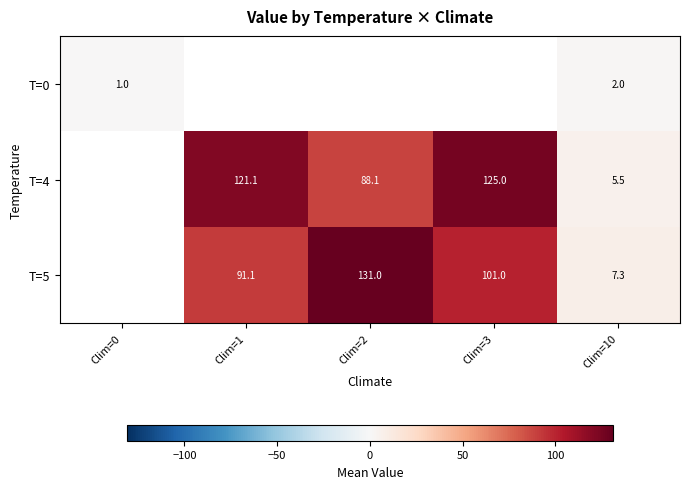

Which label corresponds to the largest value in the chart?

Clim=2